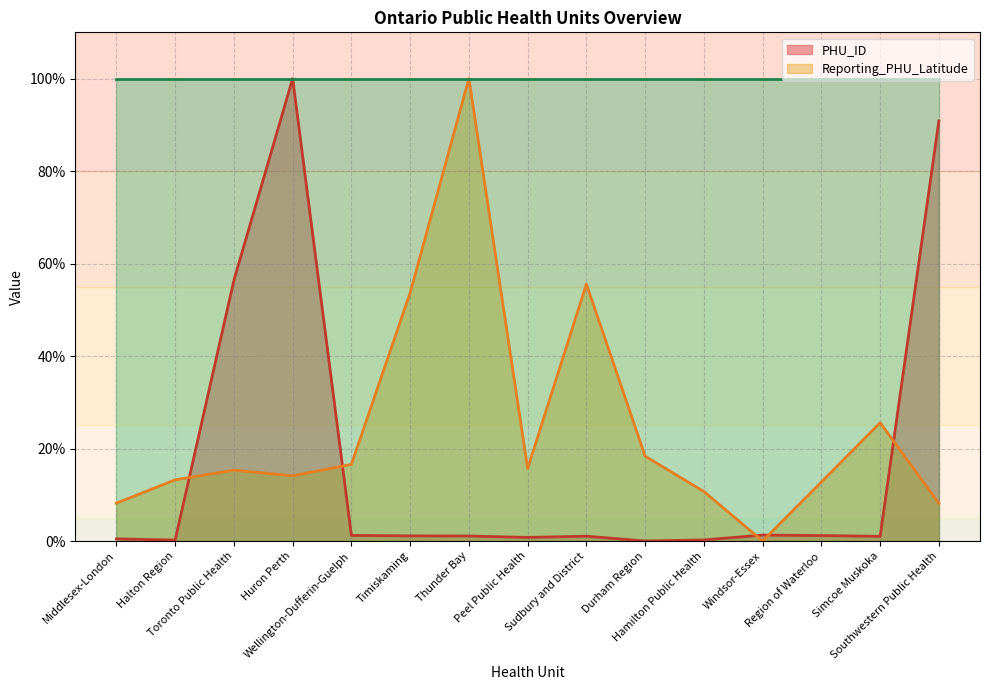

Is it true that Reporting_PHU_Latitude equals 0.1 at Peel Public Health?

False